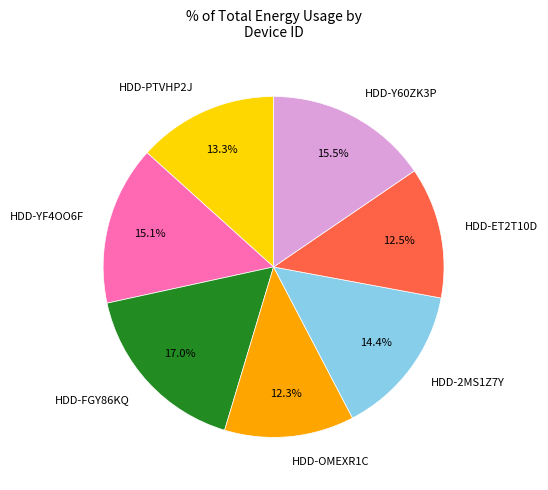

How many slices are in this pie chart?

7